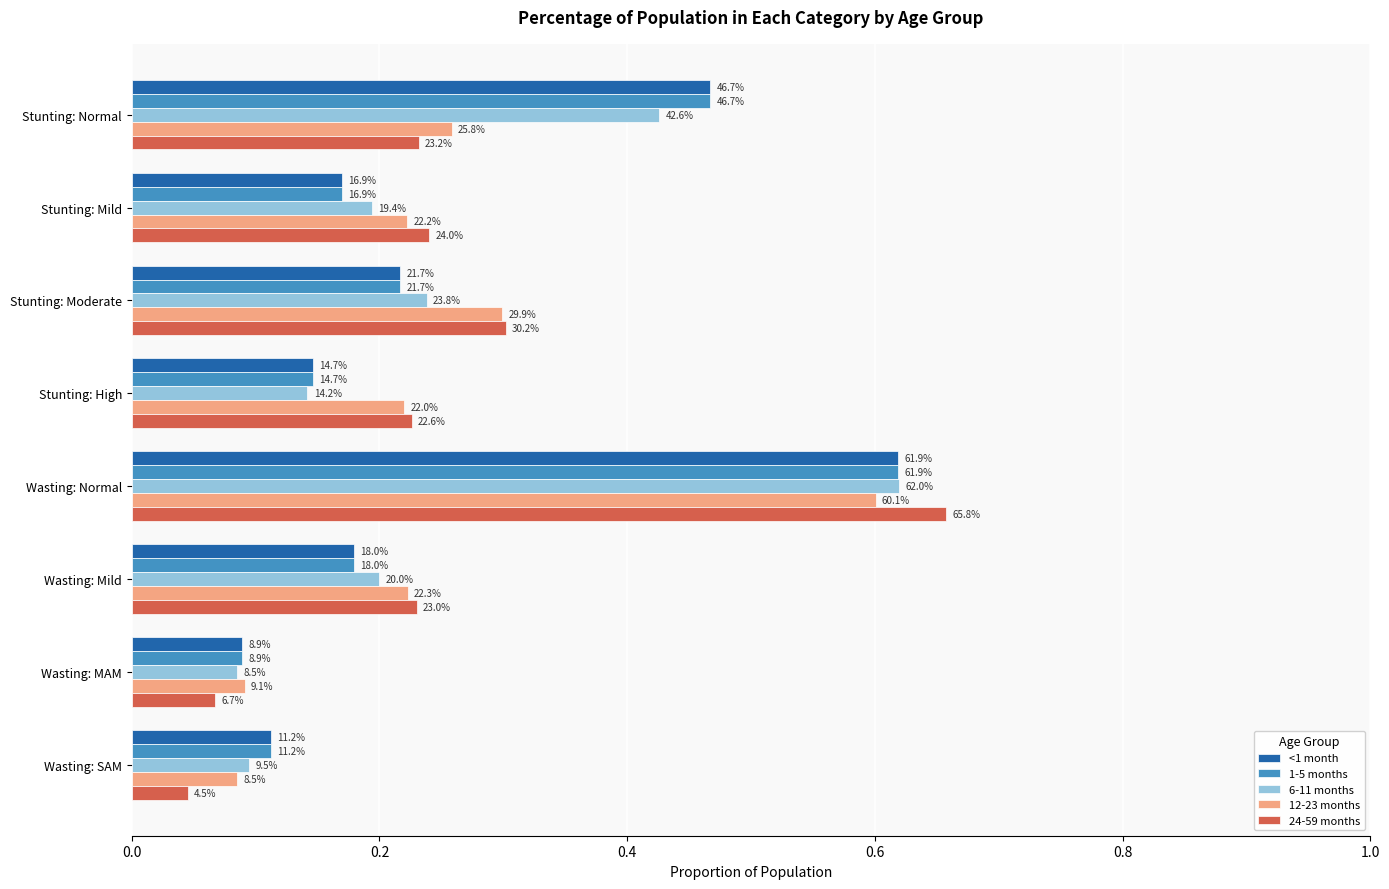

What are all the series names shown in the legend?

<1 month, 1-5 months, 6-11 months, 12-23 months, 24-59 months